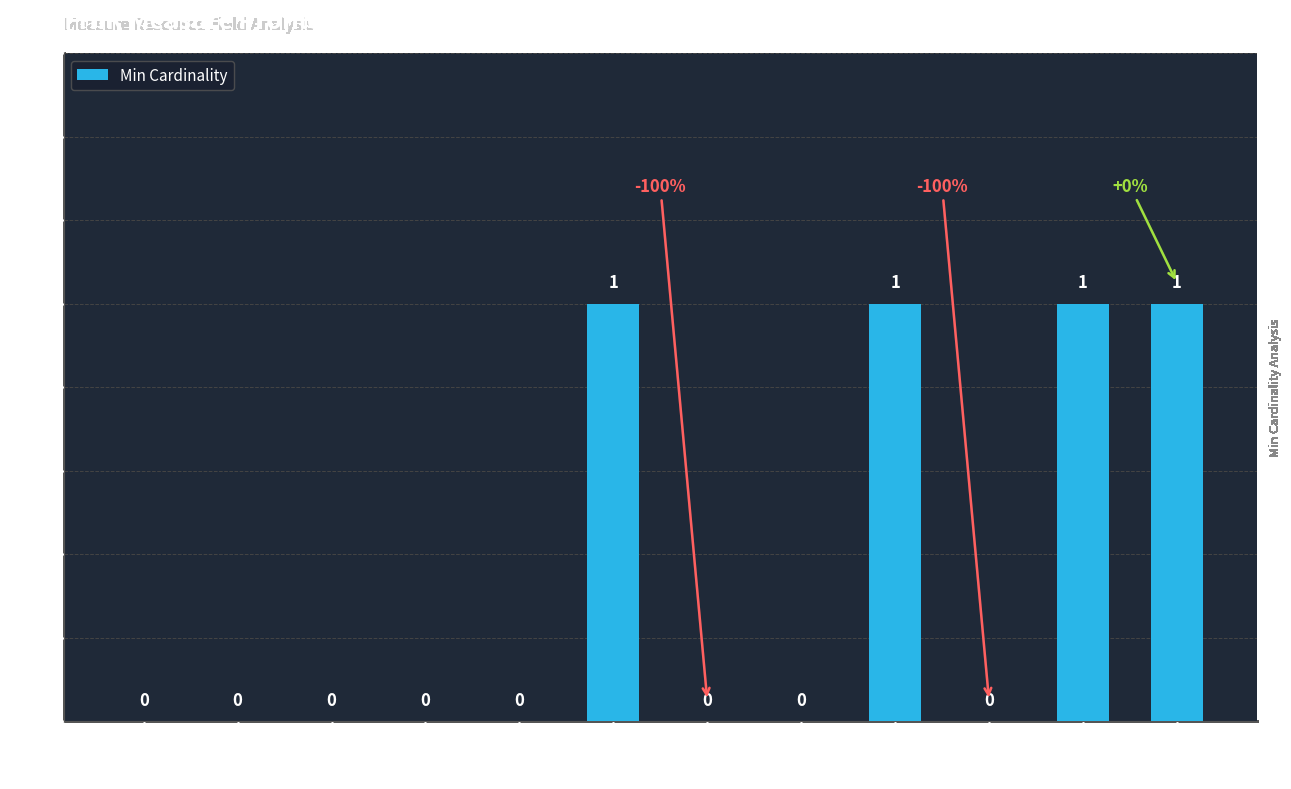

What is the sum of all values?

4